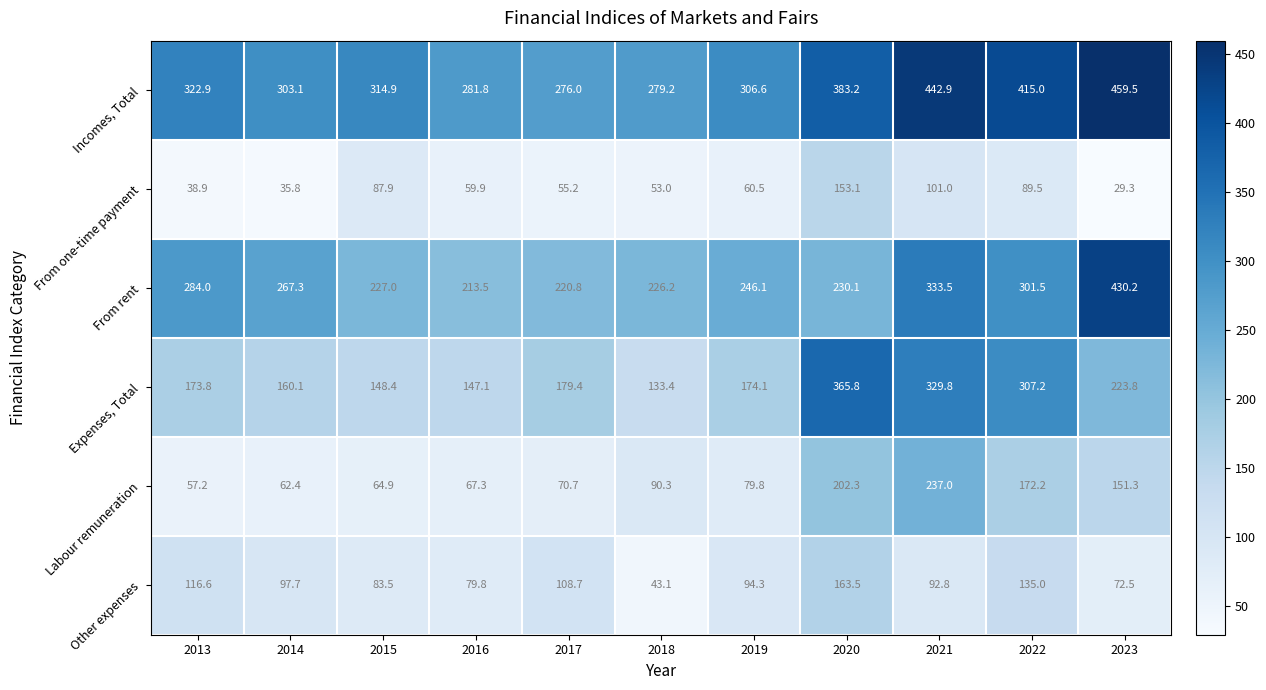

How many data points in From rent are above 246?

6